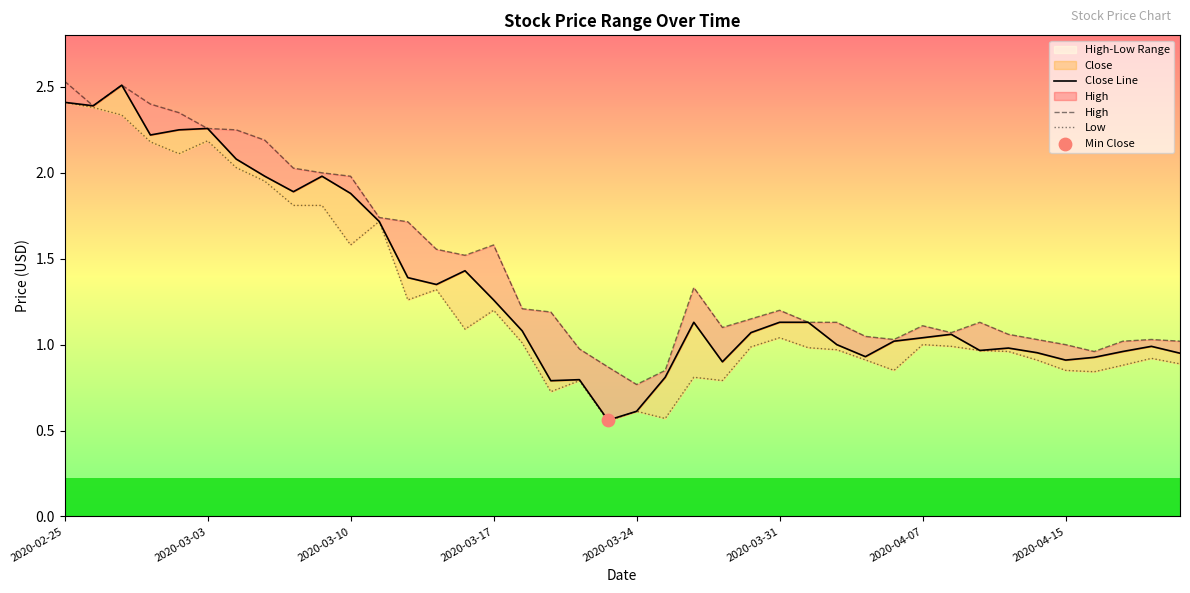

What is the total value across all series at 27?

3.1